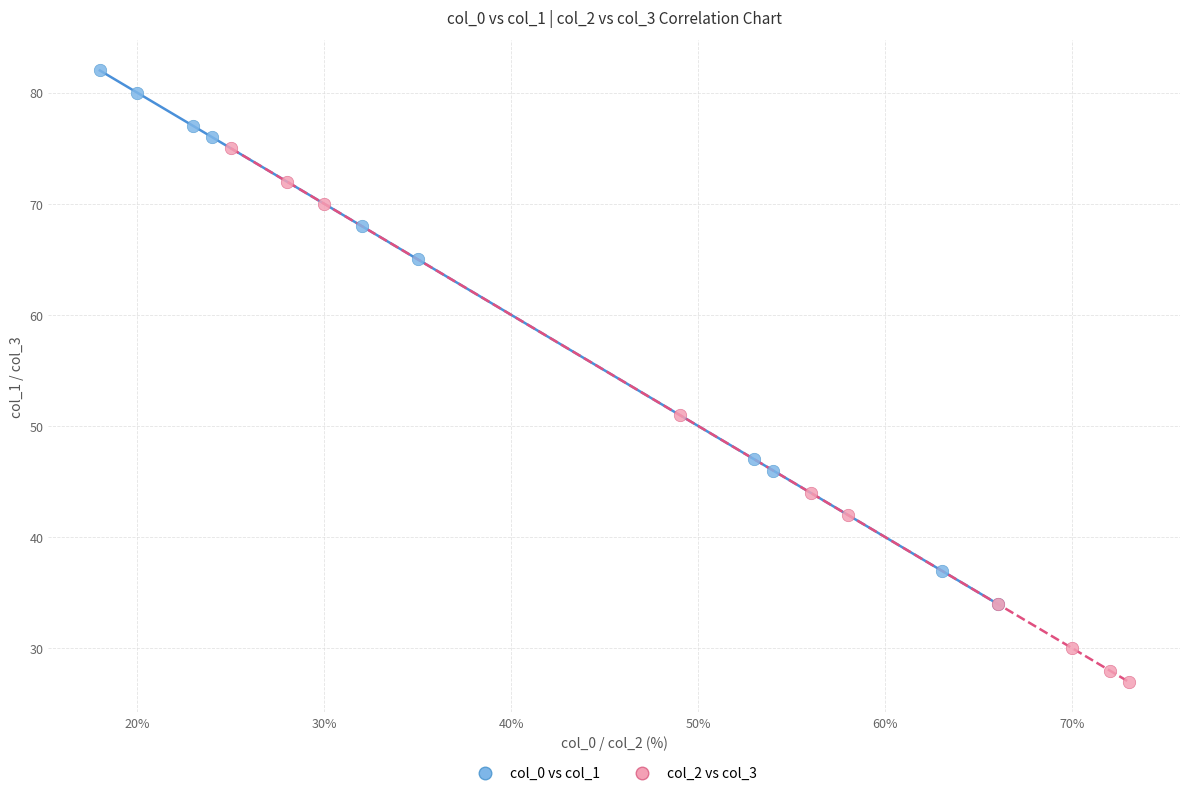

What are all the series names shown in the legend?

col_0 vs col_1, col_2 vs col_3